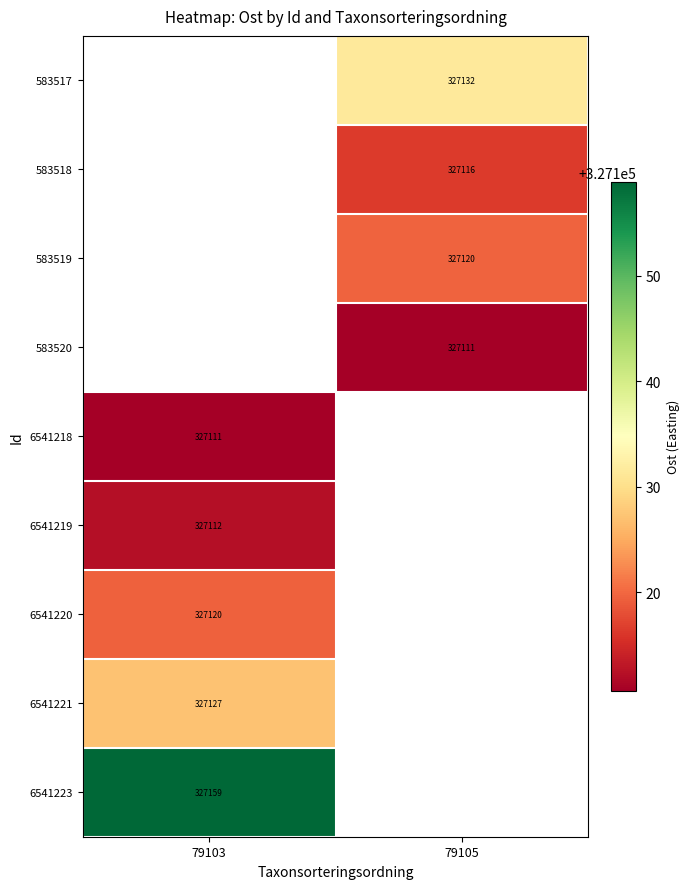

At which category does the chart reach its minimum across all series?

79105